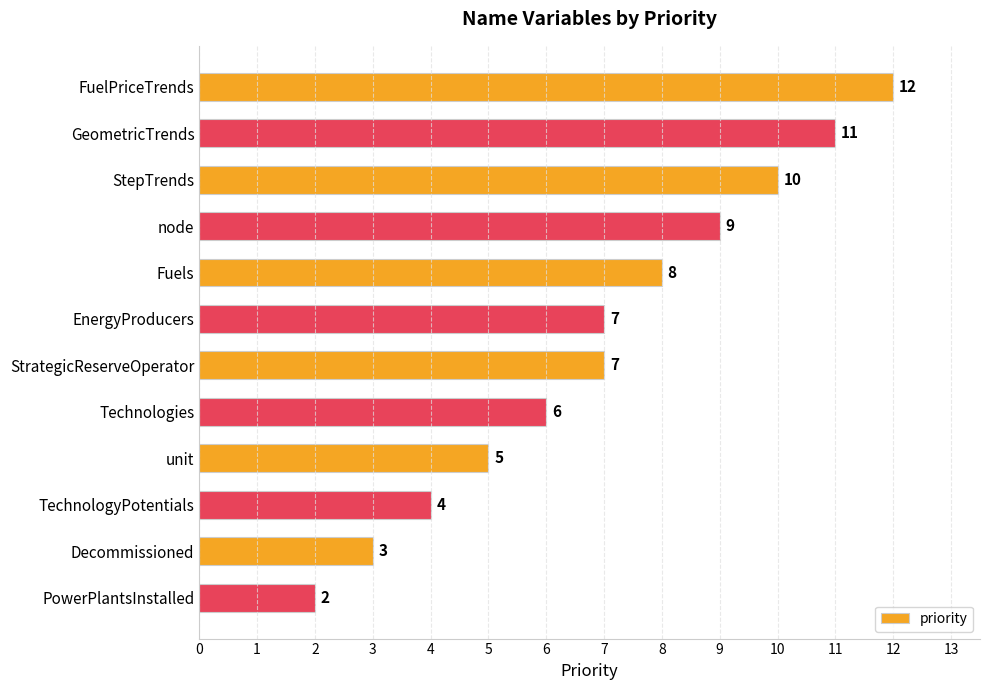

What position from the bottom is Decommissioned?

2